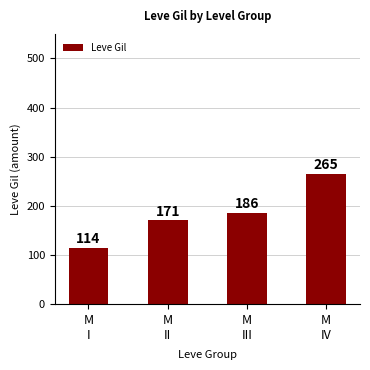

What is the greatest value displayed?

265